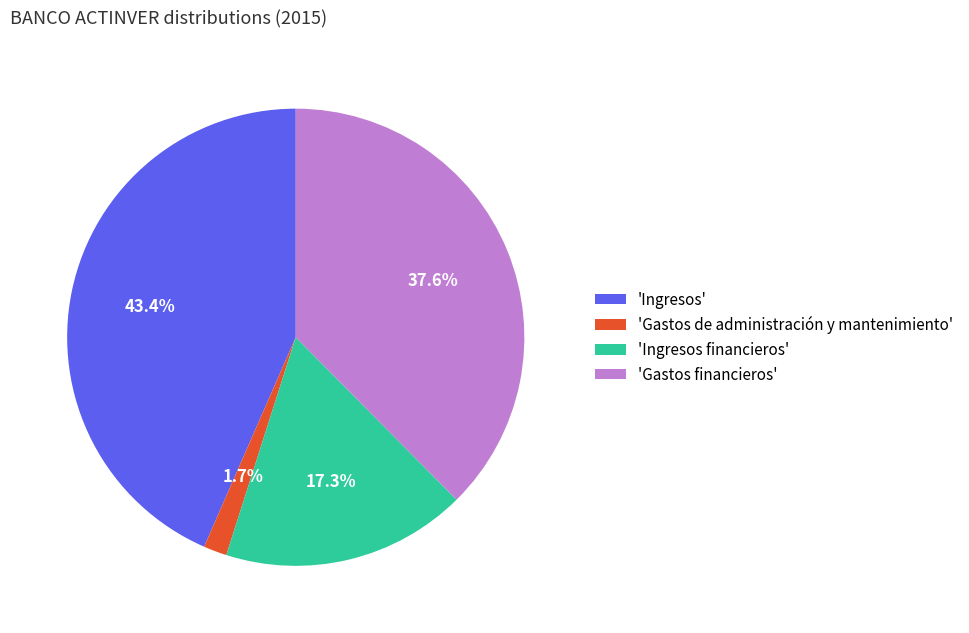

Rank the categories by value from highest to lowest.

'Ingresos', 'Gastos financieros', 'Ingresos financieros', 'Gastos de administración y mantenimiento'